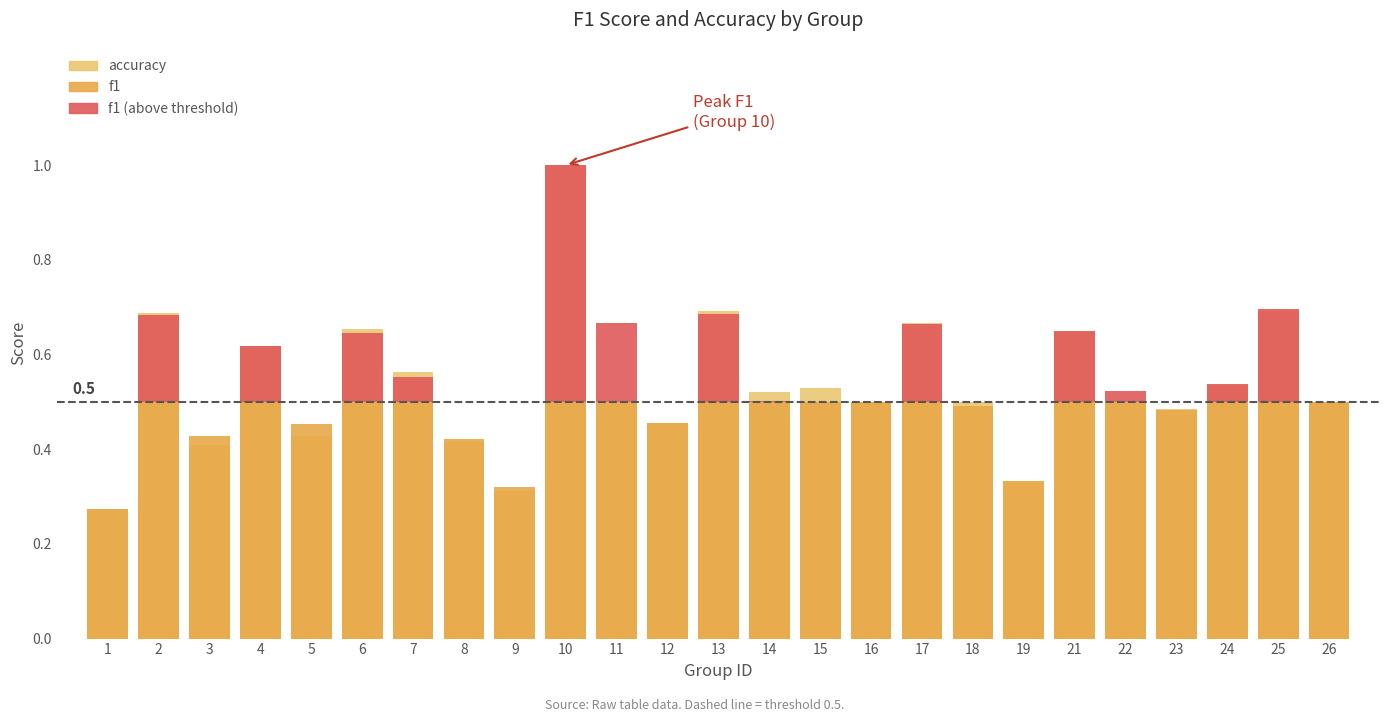

Rank the series by their average value, from lowest to highest.

f1 (above threshold), f1, accuracy